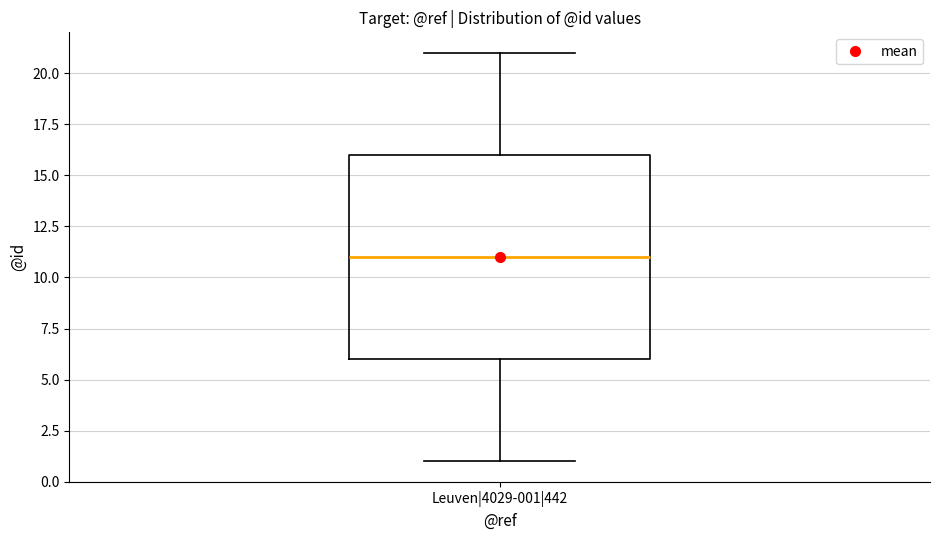

Where does the median line of the box for Leuven|4029-001|442 sit on the y-axis? The values are not printed on the chart, so give them approximately, as read against the axis.

11